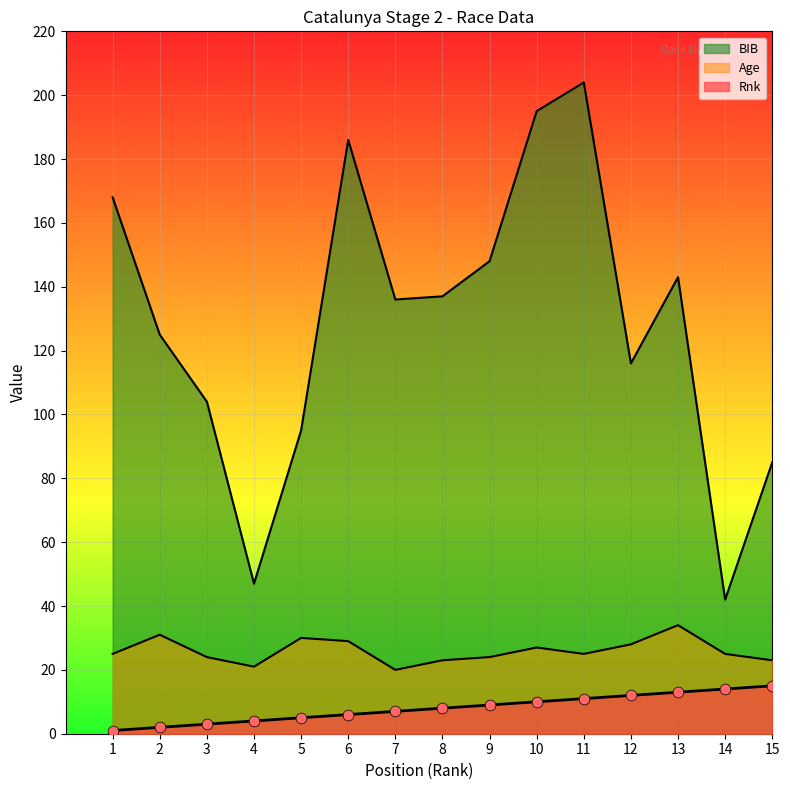

Is the value of BIB at 9 greater than the value of Rnk at 14?

Yes